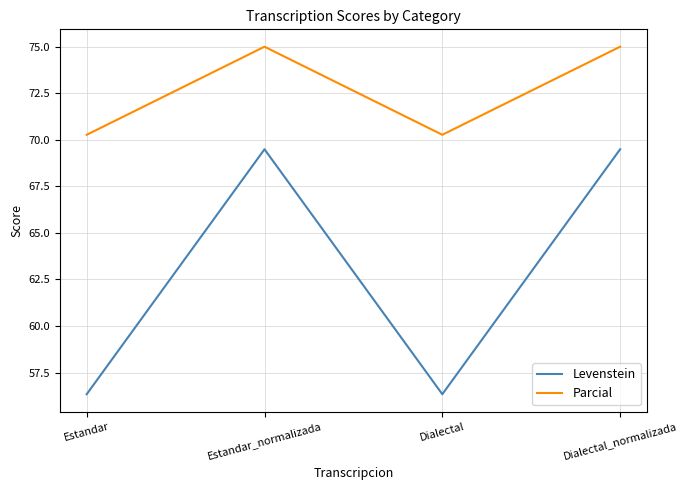

How many interior local peaks does the Parcial series have?

1